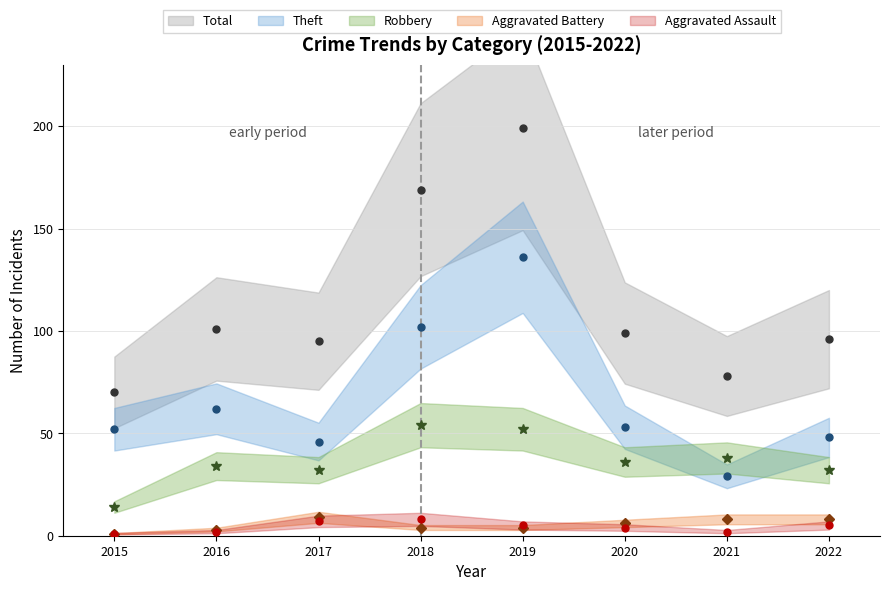

Where does the Theft series first go above 53?

2016